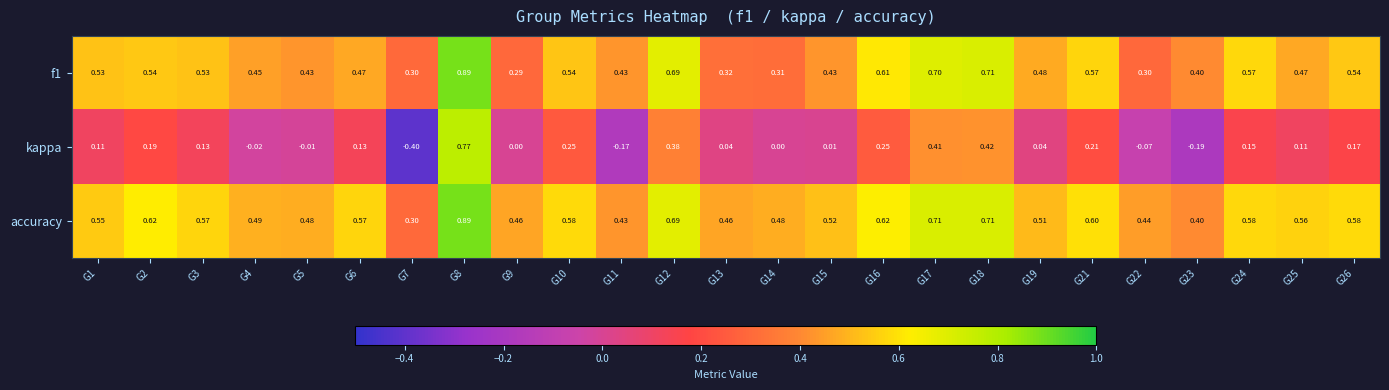

Is the value of kappa at G13 greater than the value of accuracy at G8?

No